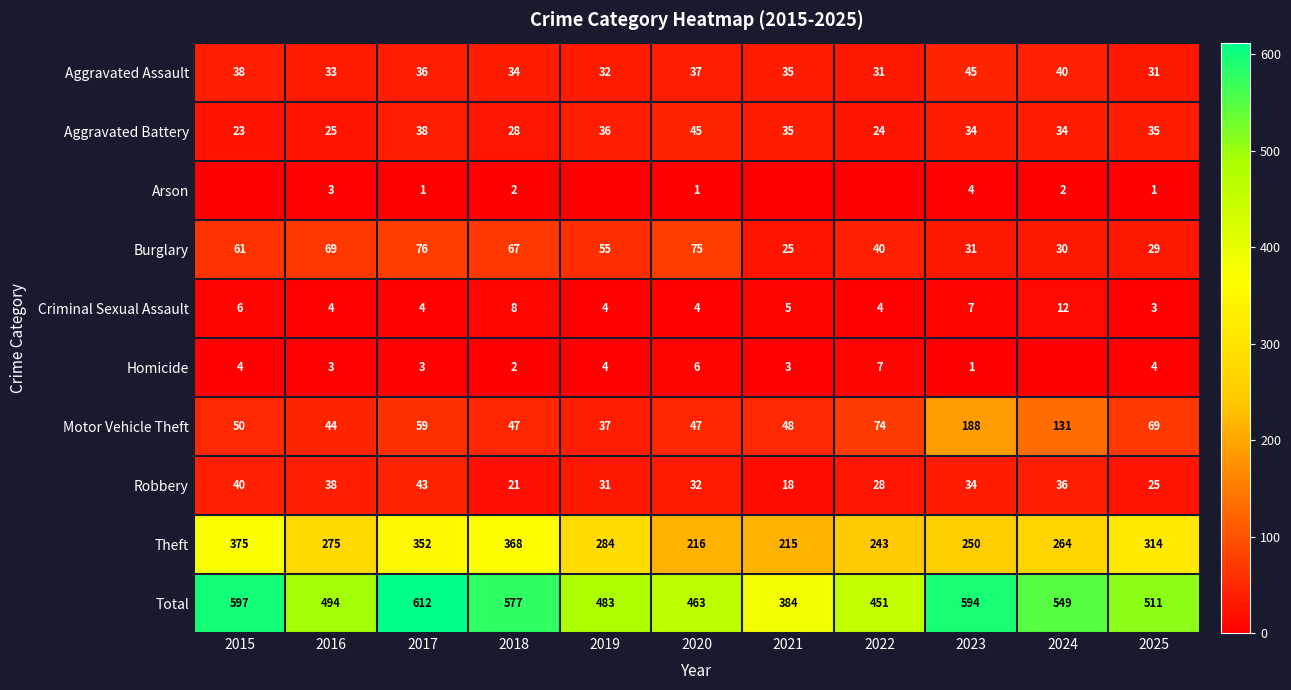

At which category is the sum across all series the highest?

2017